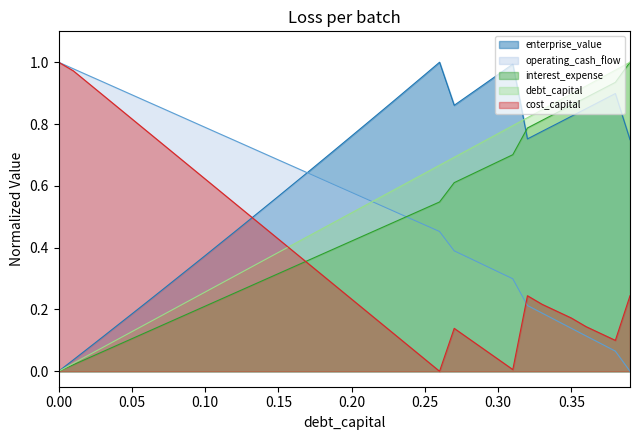

How many lines are shown in the chart?

5